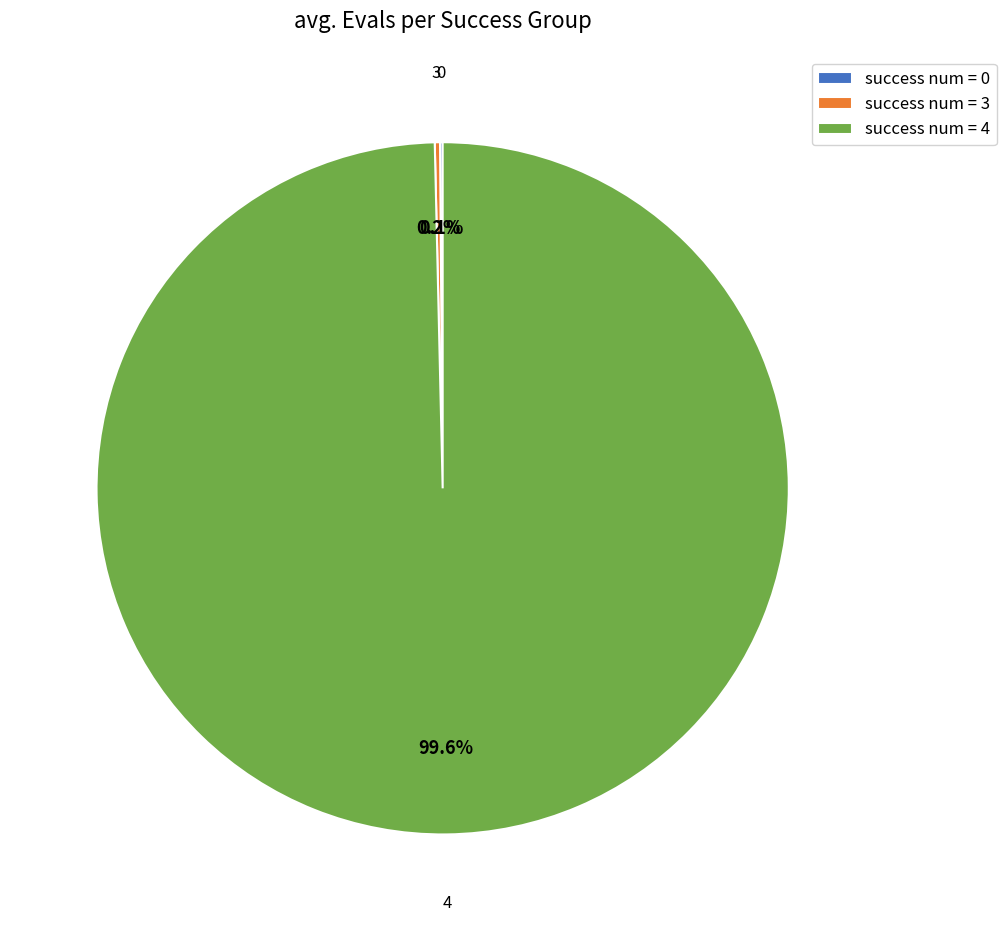

Does any single category account for the majority?

Yes